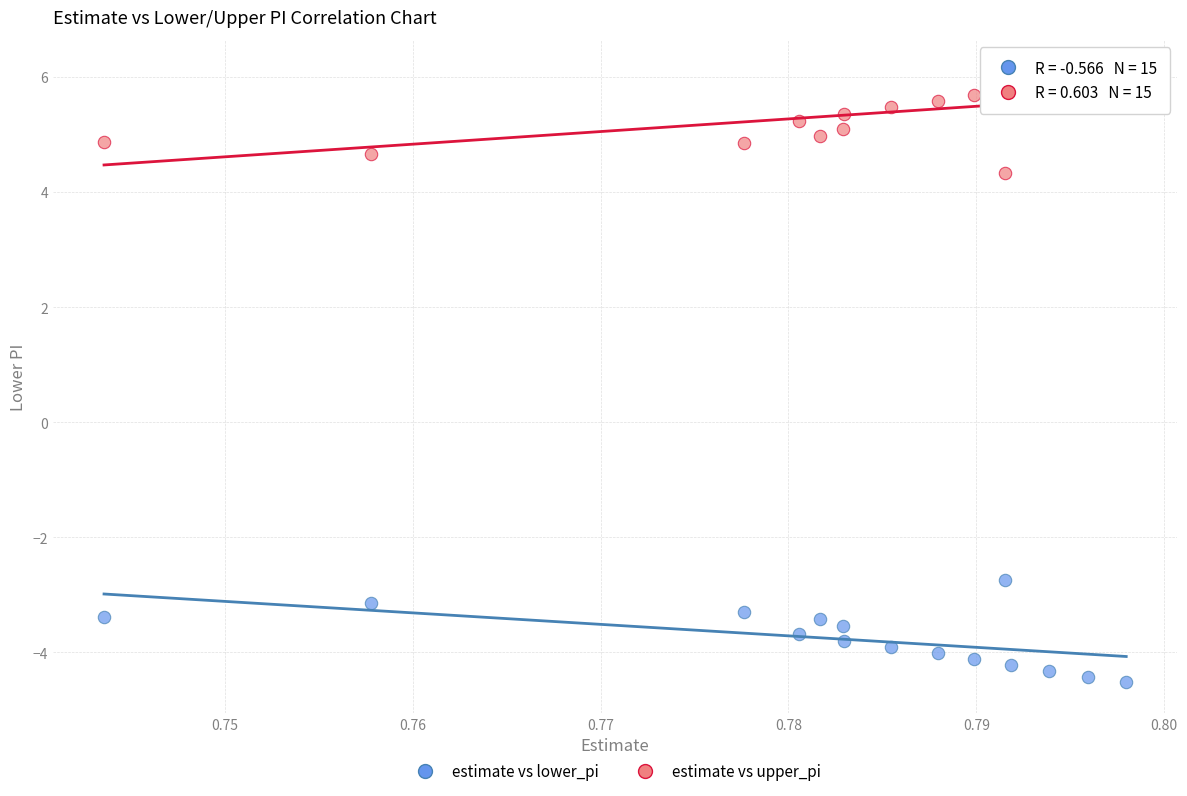

Across all data points, what is the range of Y values (max minus min)?

10.6